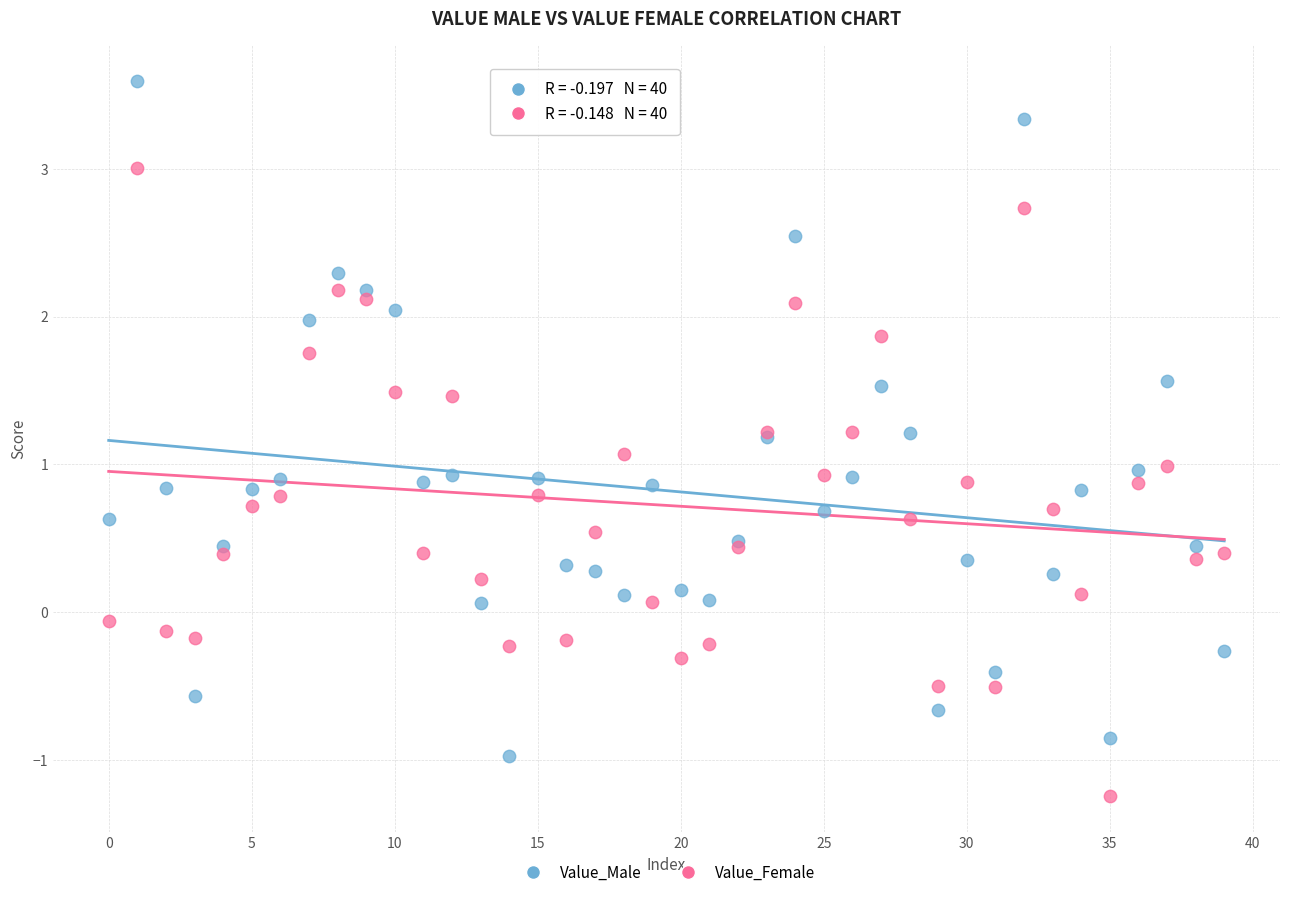

Which series has the largest Y range (max minus min)?

Value_Male